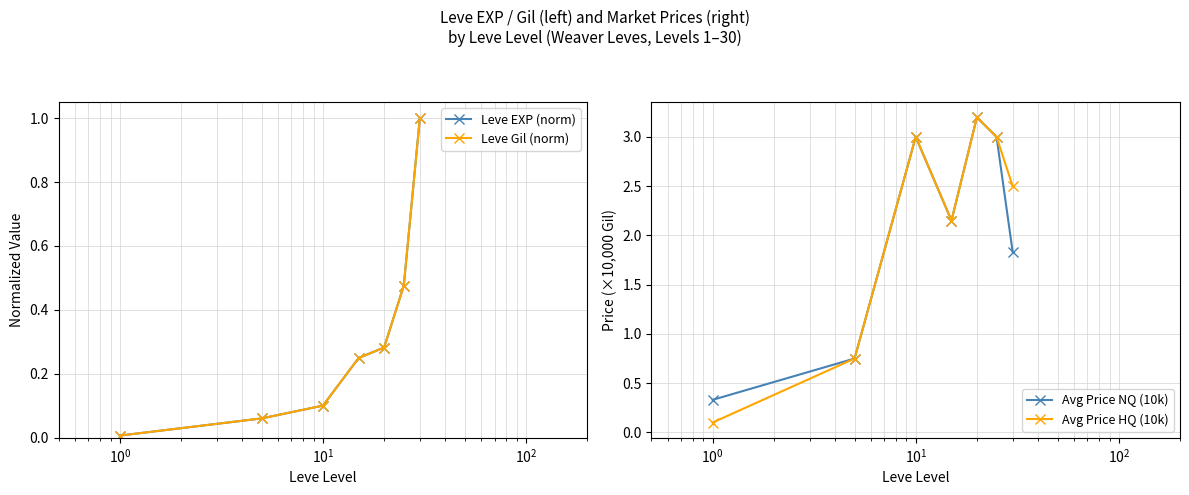

True or false: Avg Price HQ (10k) has more than 2 interior local peaks.

False